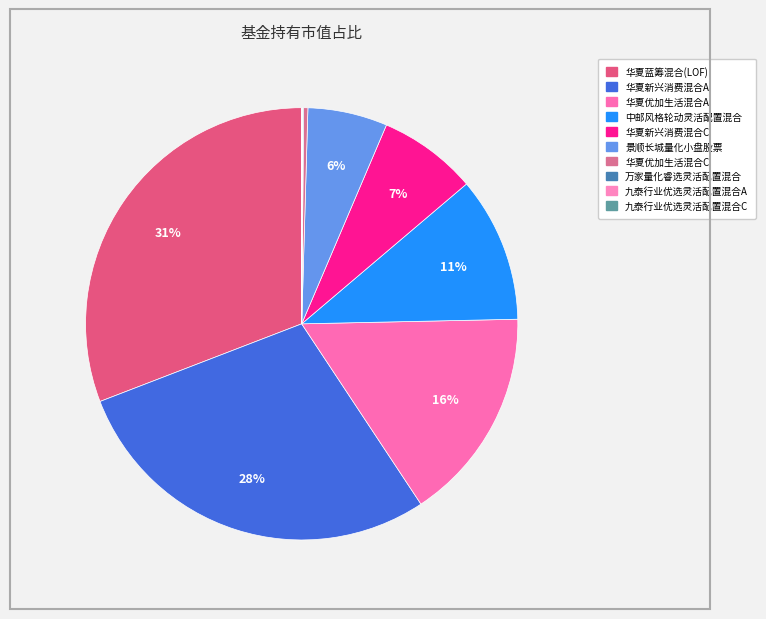

Does 华夏优加生活混合A account for over 50% of the chart?

No